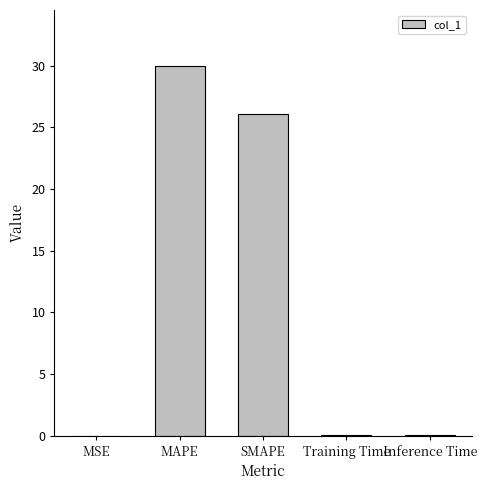

At which category does the chart reach its peak across all series?

MAPE